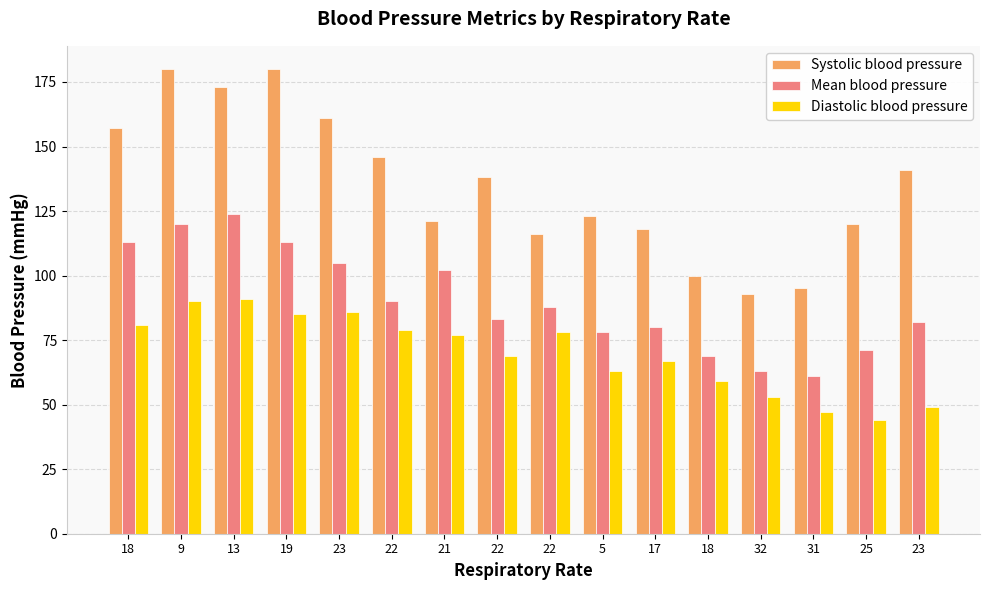

What are all the series names shown in the legend?

Systolic blood pressure, Mean blood pressure, Diastolic blood pressure